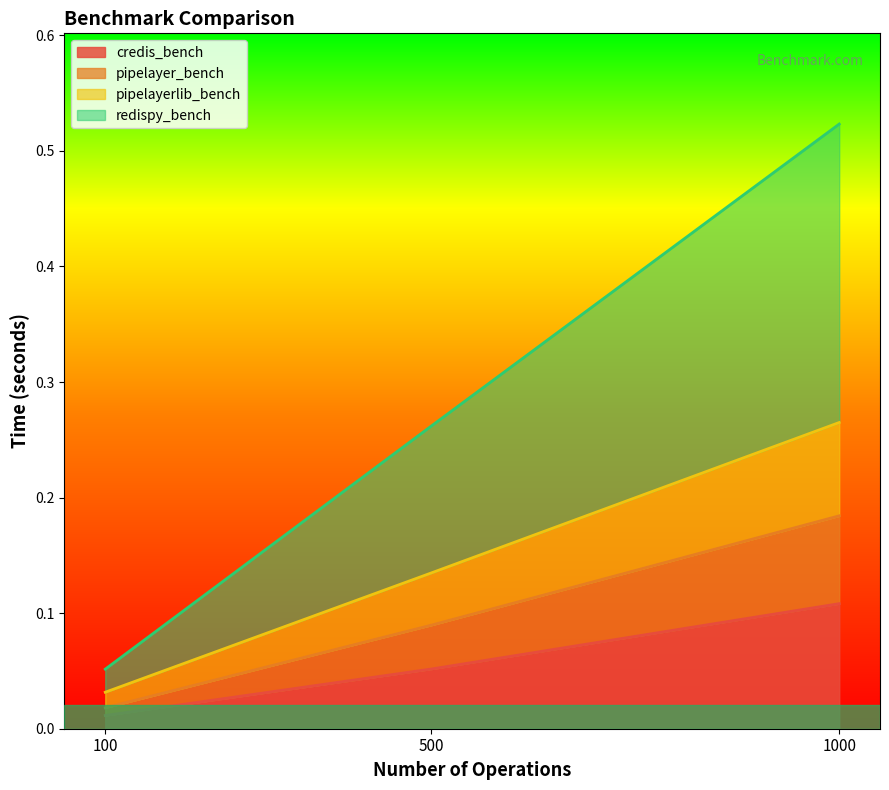

At which category is the sum across all series the highest?

1000